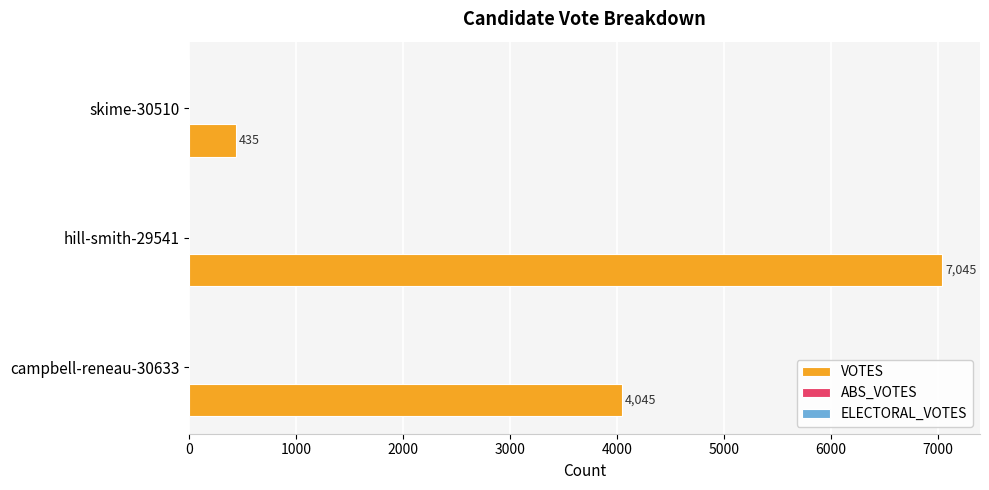

What is the sum of the values at skime-30510 and hill-smith-29541?

7480